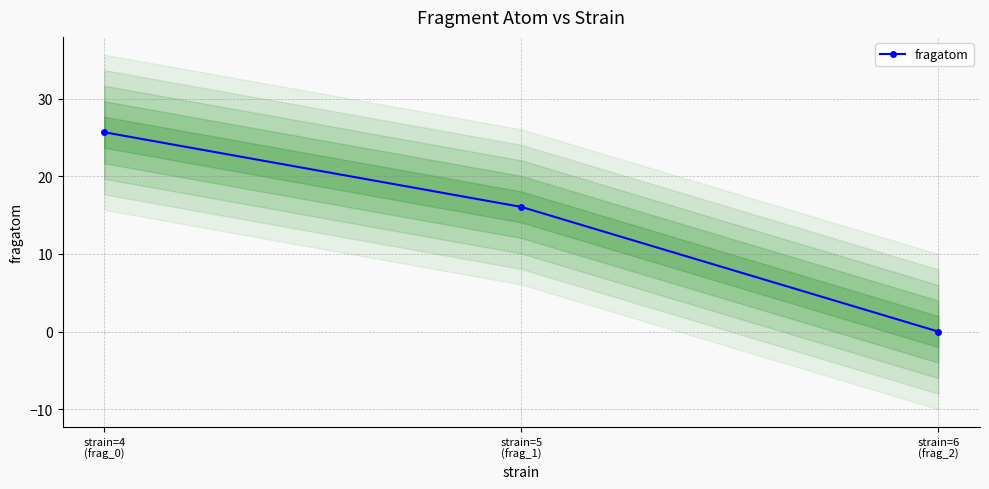

Rank the categories by value from lowest to highest.

strain=6
(frag_2), strain=5
(frag_1), strain=4
(frag_0)